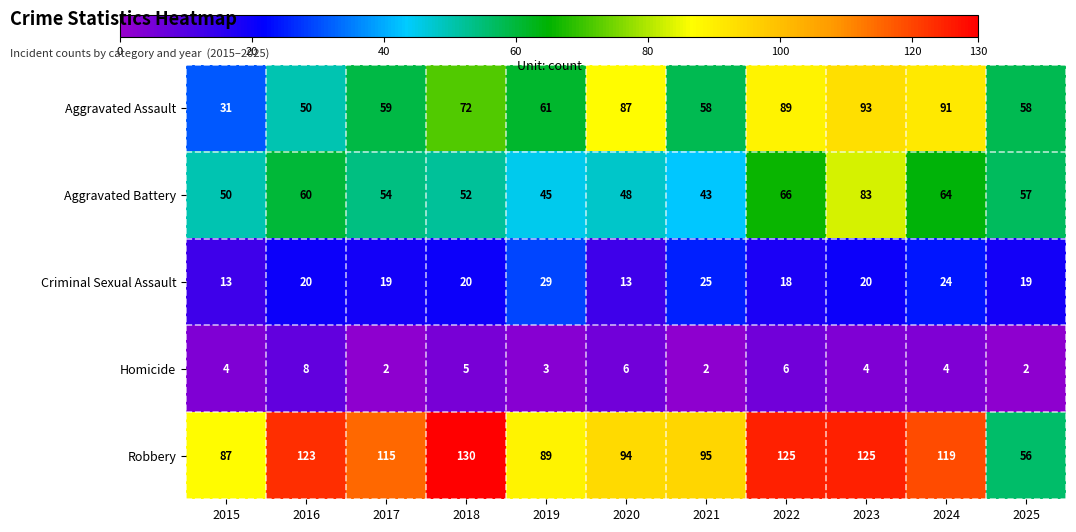

How many data points does each series have?

11